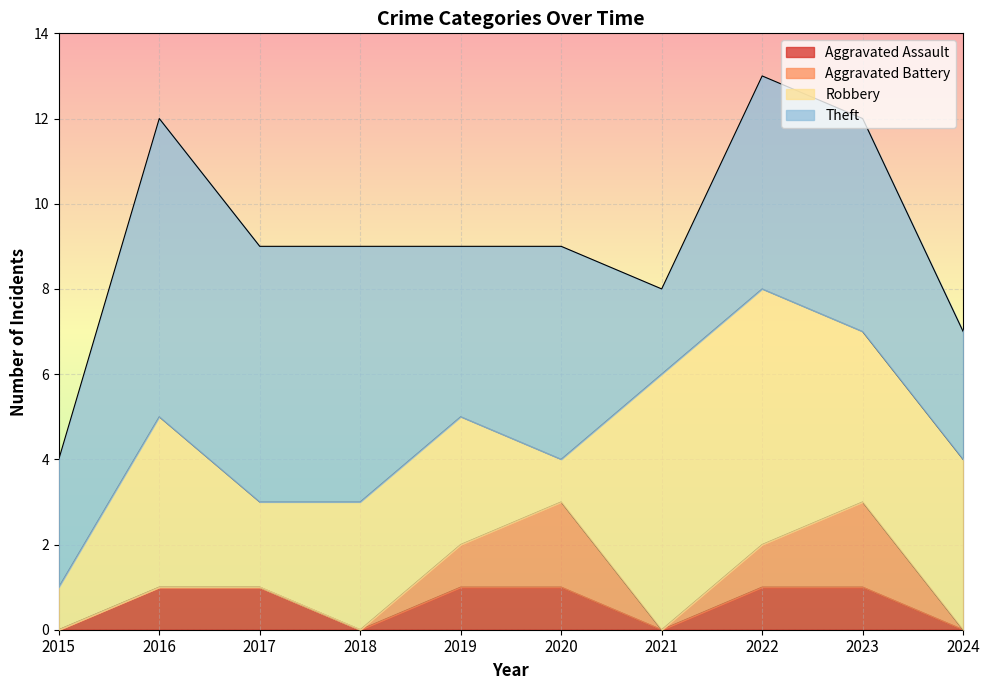

In Aggravated Assault, how many points are lower than both neighbors (excluding endpoints)?

2